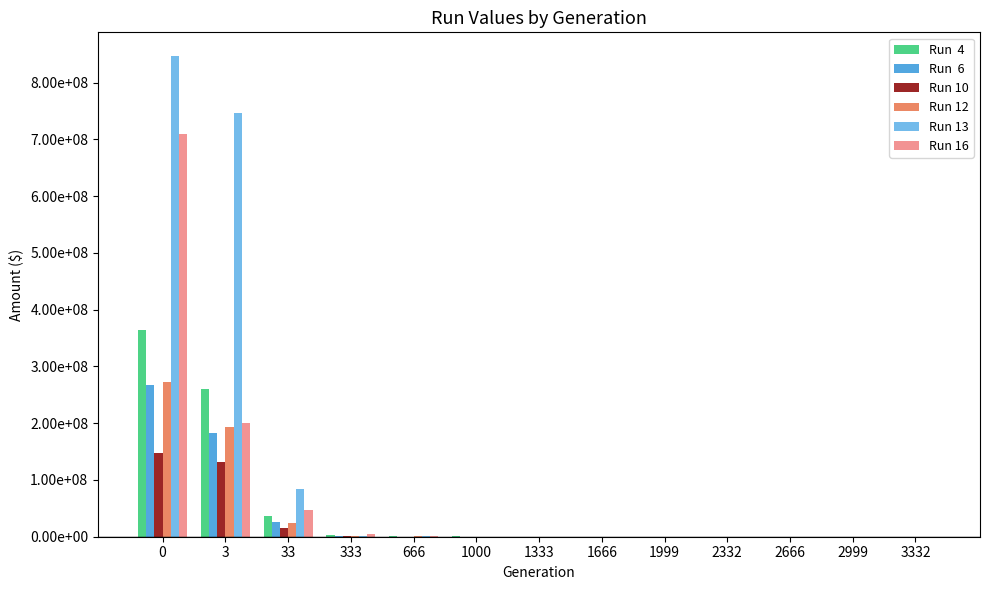

Are the bars grouped side by side (vs. stacked)?

Yes